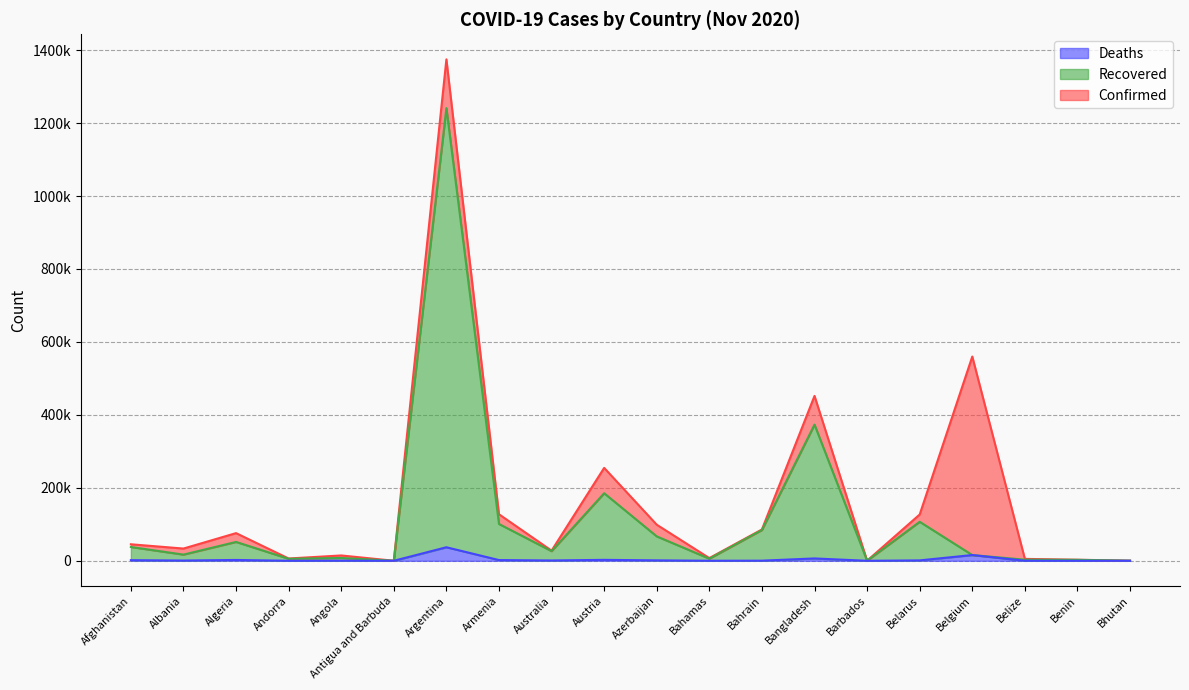

The value of Recovered at Afghanistan is 37834. True or false?

True